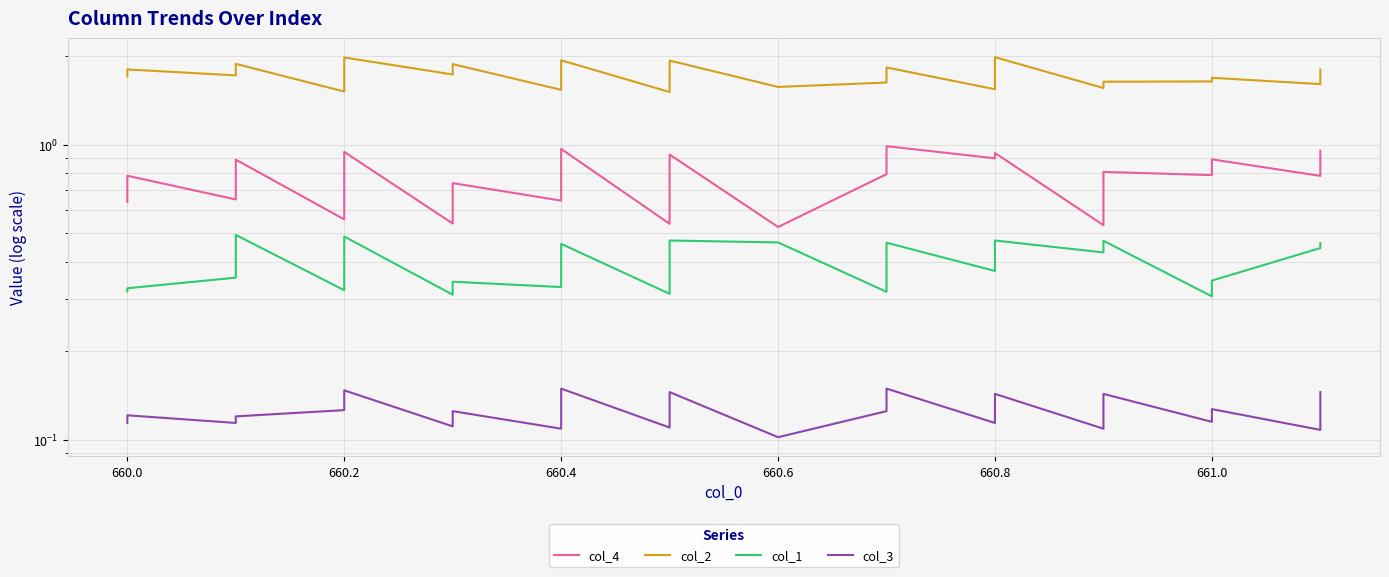

Which series has the largest range (max minus min)?

col_2